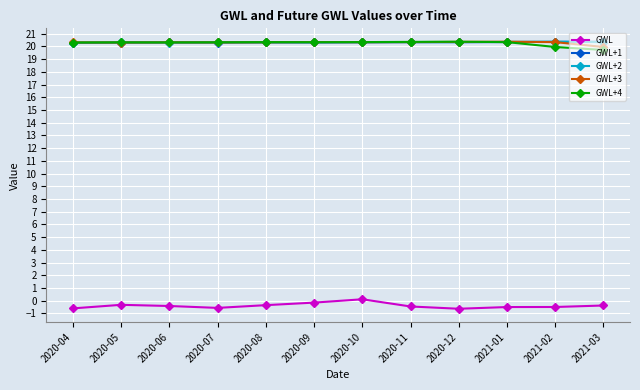

What is the label of the 8th point from the left?

2020-11